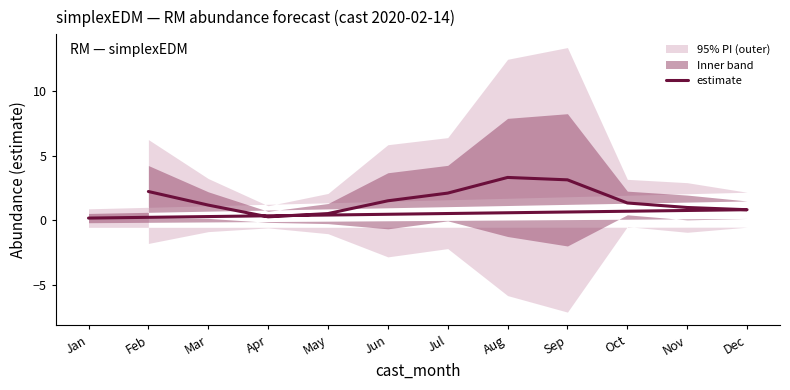

The chart shows a value of 2.4 at Jun. True or false?

False